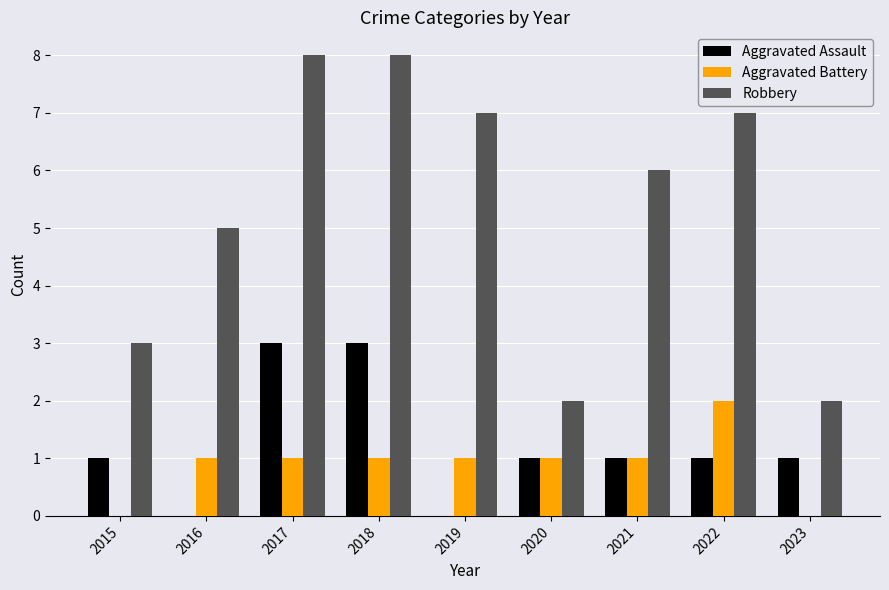

Reading left to right, what are all the values shown in this chart?

Aggravated Assault: 1	0	3	3	0	1	1	1	1
Aggravated Battery: 0	1	1	1	1	1	1	2	0
Robbery: 3	5	8	8	7	2	6	7	2